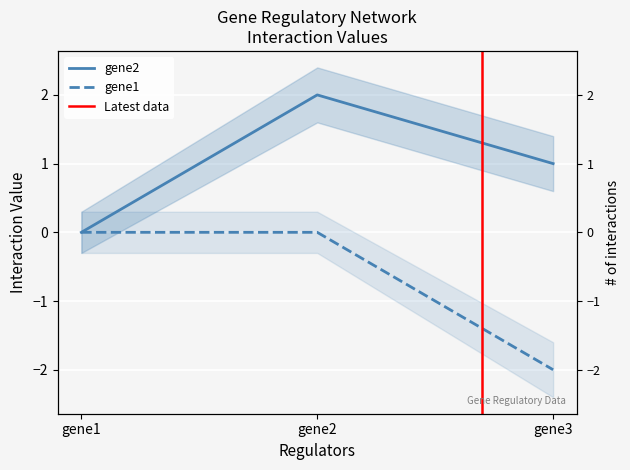

Rank the series at gene2 from lowest to highest value.

gene1, gene2